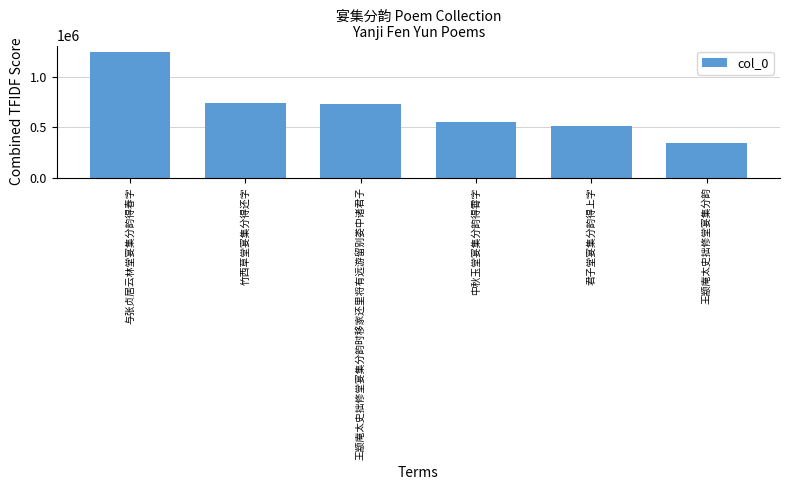

At which category does the chart reach its minimum across all series?

王颛庵太史拙修堂宴集分韵